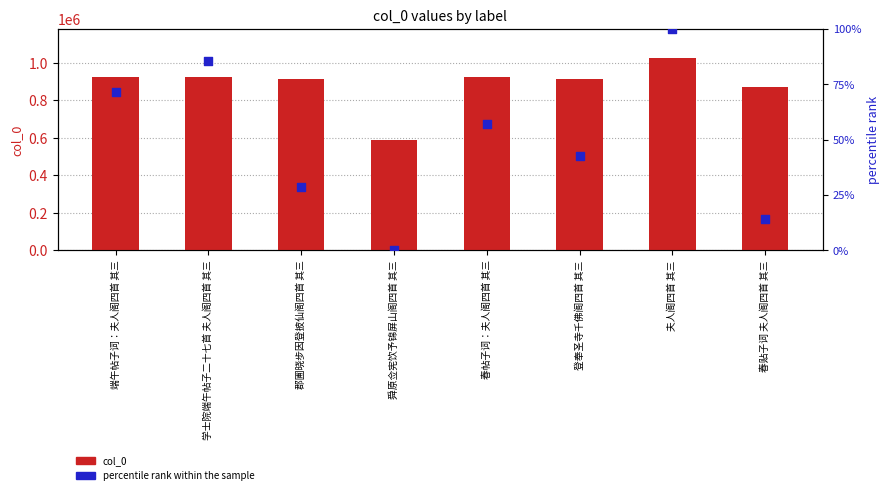

What is the total value across all series at 郡圃晓步因登披仙阁四首 其三?

913237.6